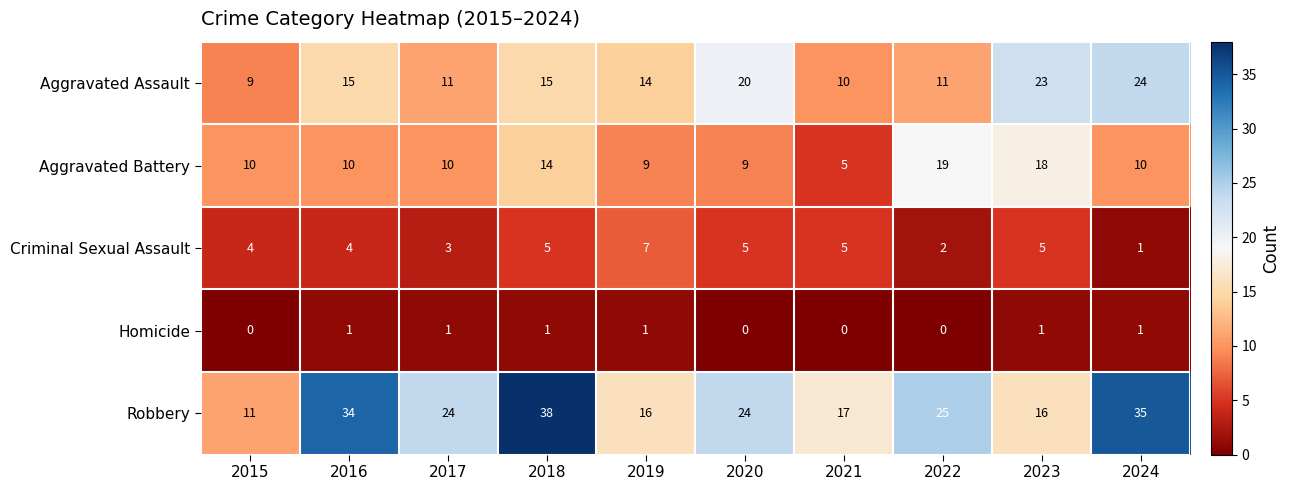

At which label does Aggravated Battery reach its minimum?

2021